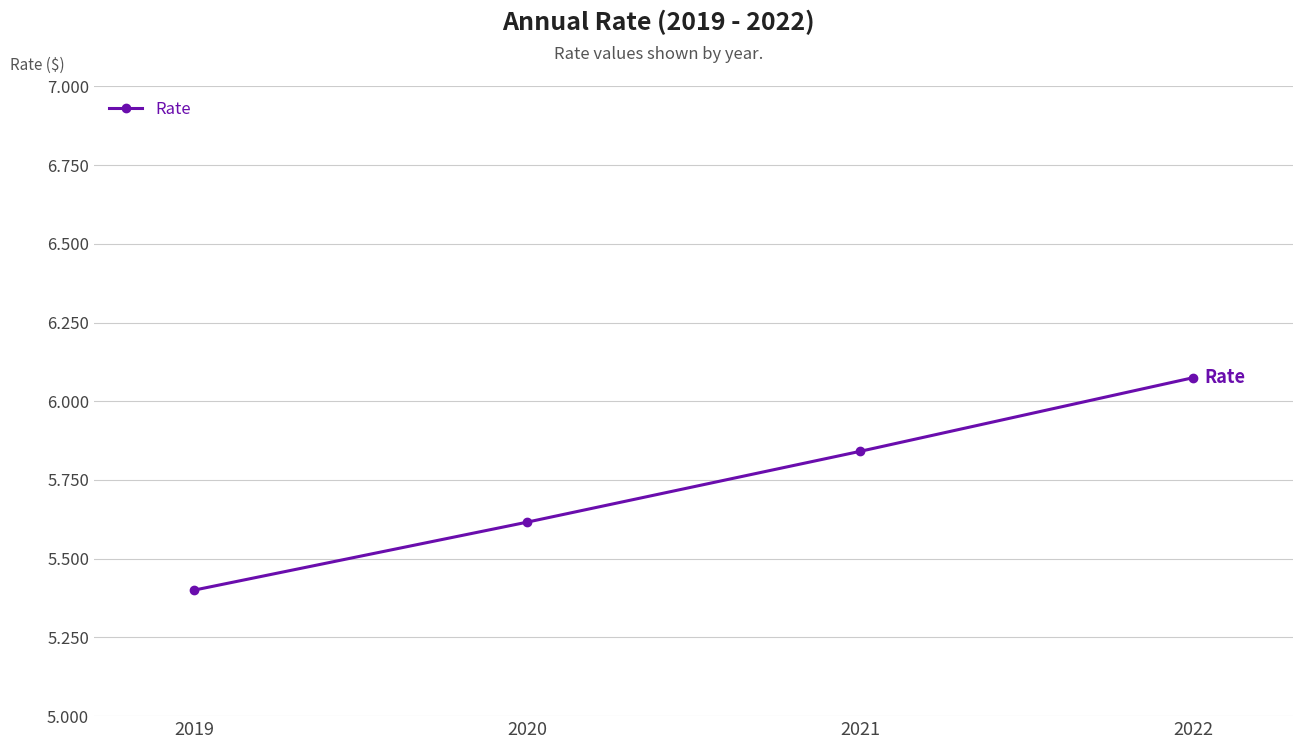

Which label corresponds to the smallest value in the chart?

2019